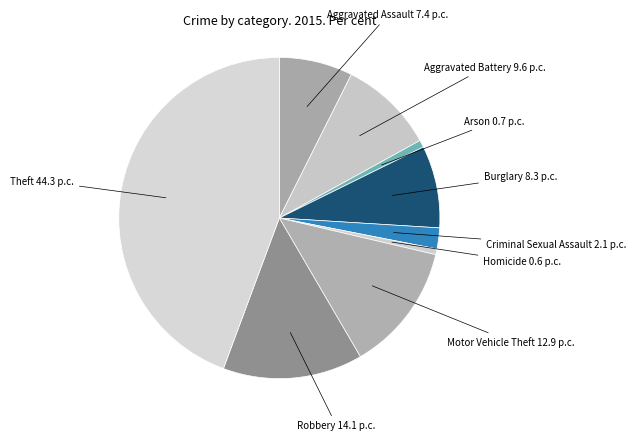

Is there any slice that represents more than half of the pie?

No